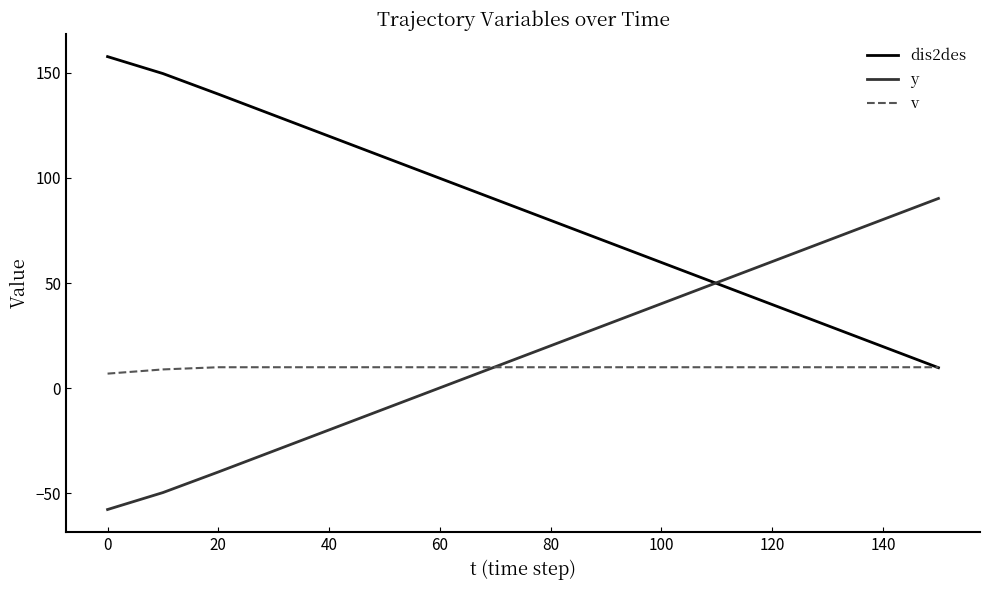

Is this an area chart (filled region under the line)?

No